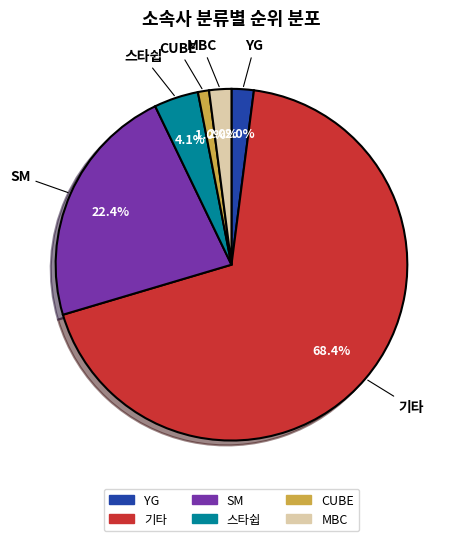

True or false: SM accounts for 28% of the total.

False